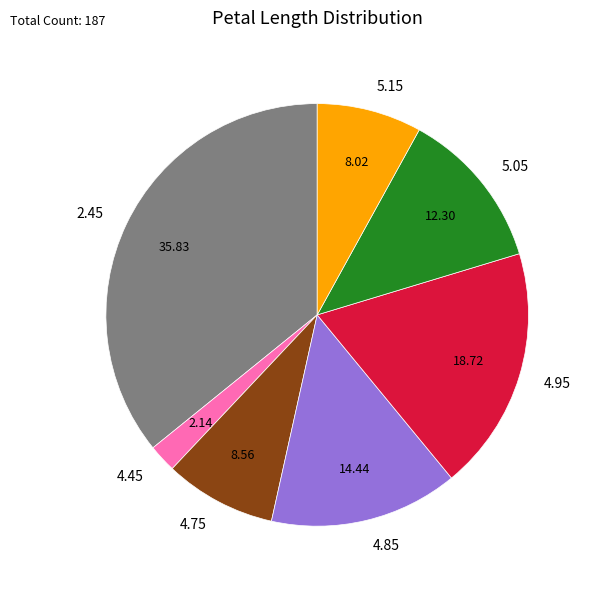

Does any single category account for the majority?

No